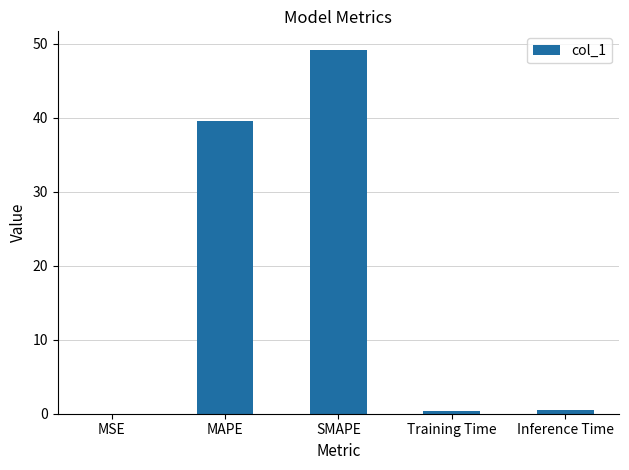

At which label is the value closest to 24?

MAPE